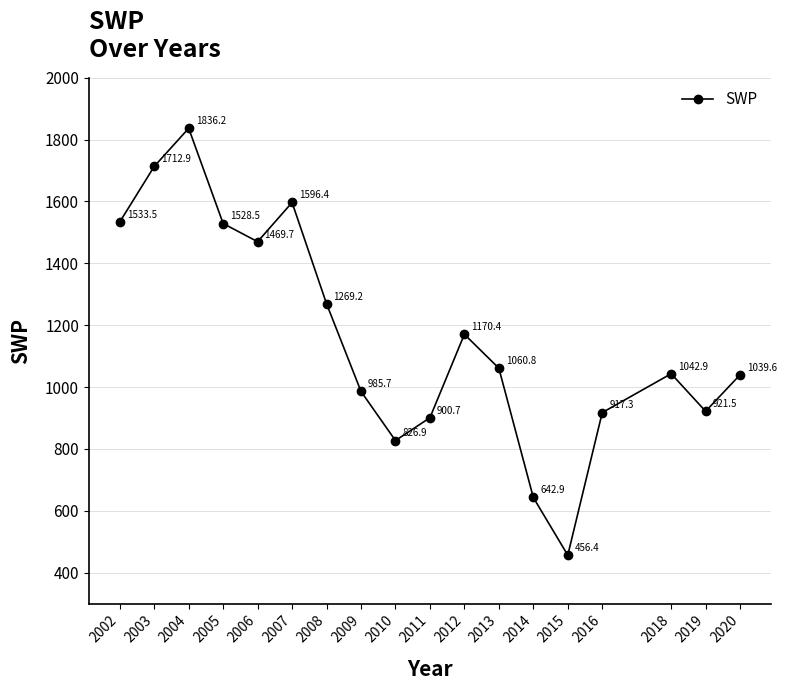

What is the change in value from 2007 to 2019?

-674.9